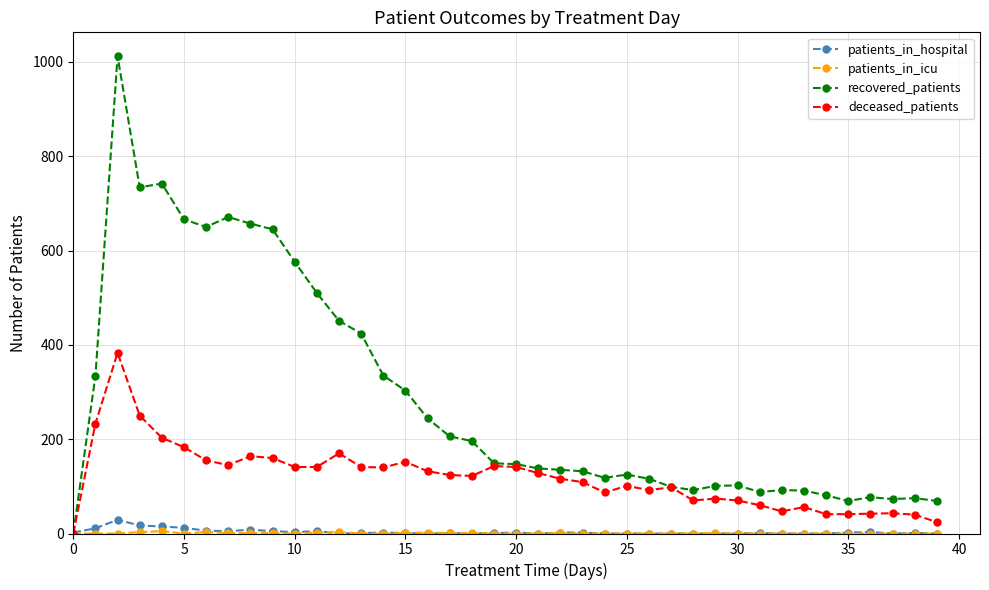

Which series has the largest total across all categories?

recovered_patients